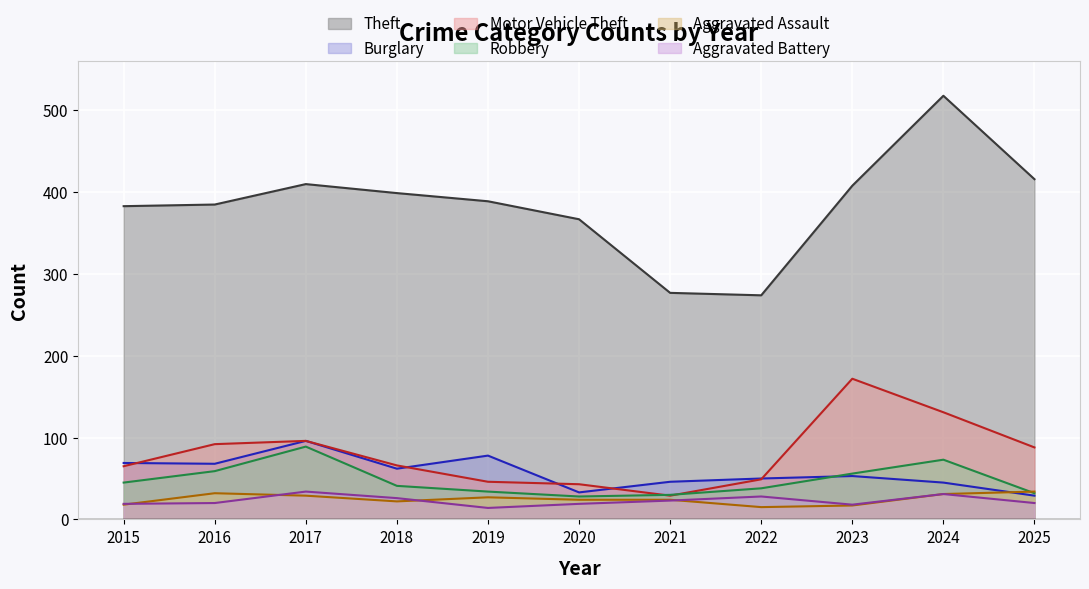

Where is Motor Vehicle Theft nearest to the value 100?

2017